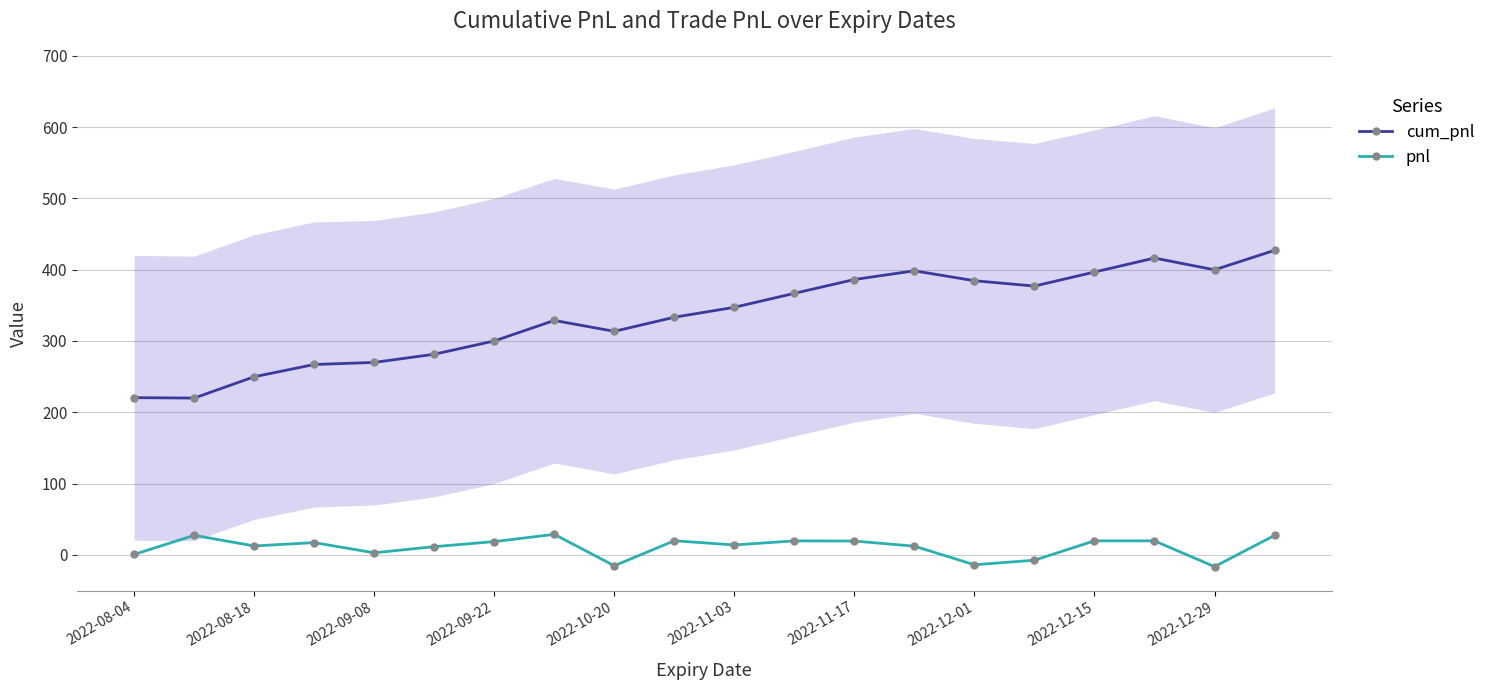

Is it true that cum_pnl equals 184.0 at 2022-10-20?

False